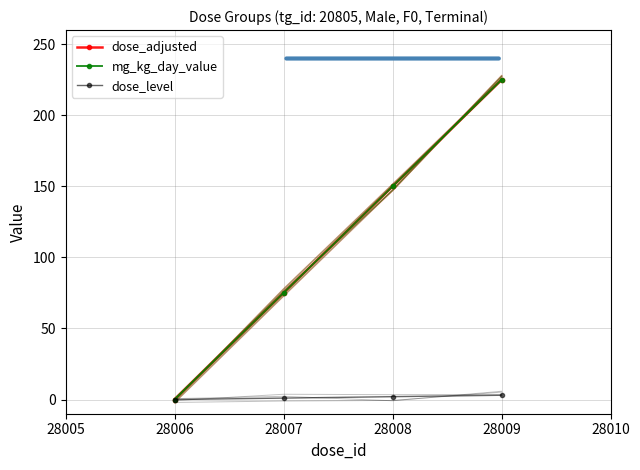

Where does the mg_kg_day_value series first go above 150?

28008